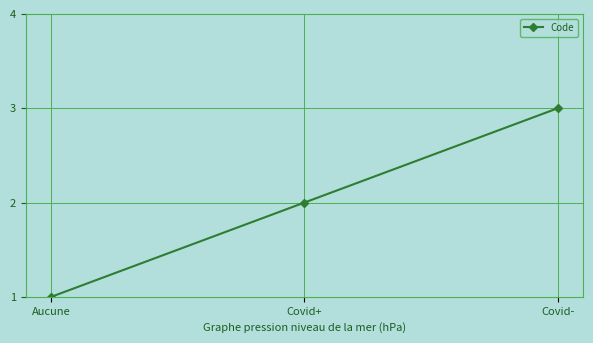

Rank the categories by value from lowest to highest.

Aucune, Covid+, Covid-